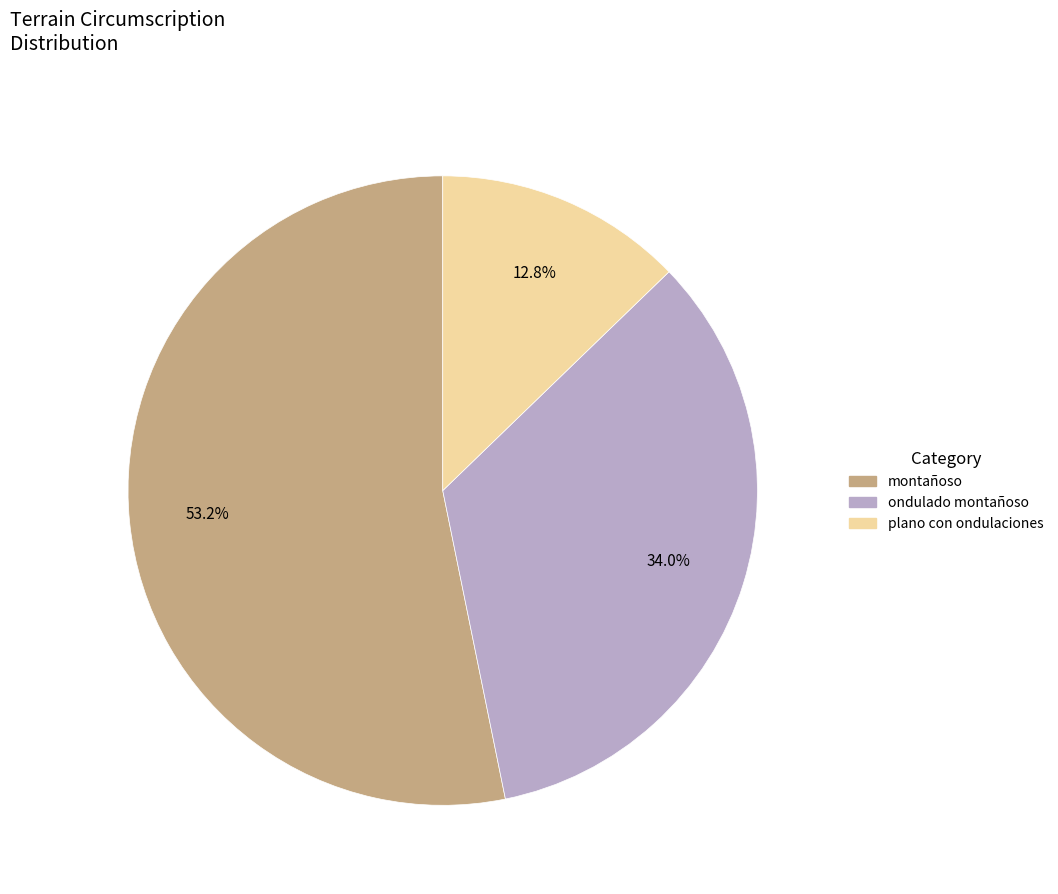

Do montañoso and plano con ondulaciones together represent more than half of the pie?

Yes